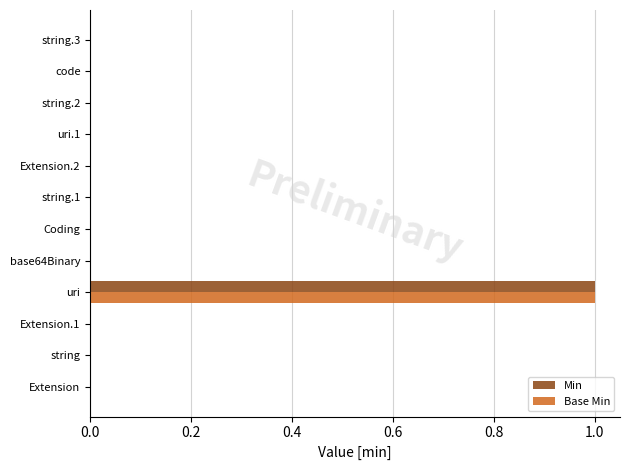

Which label corresponds to the largest value in the chart?

uri